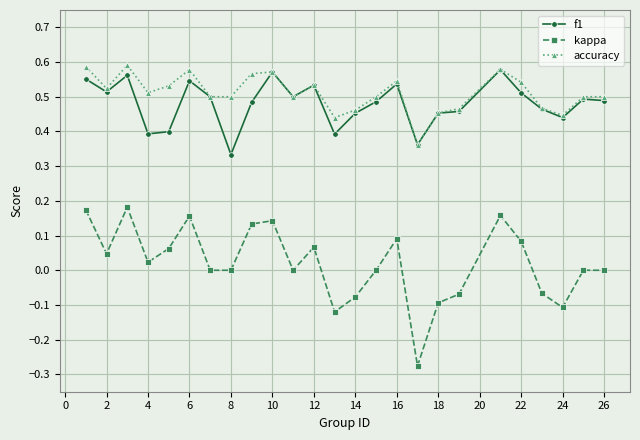

Which series has the largest range (max minus min)?

kappa